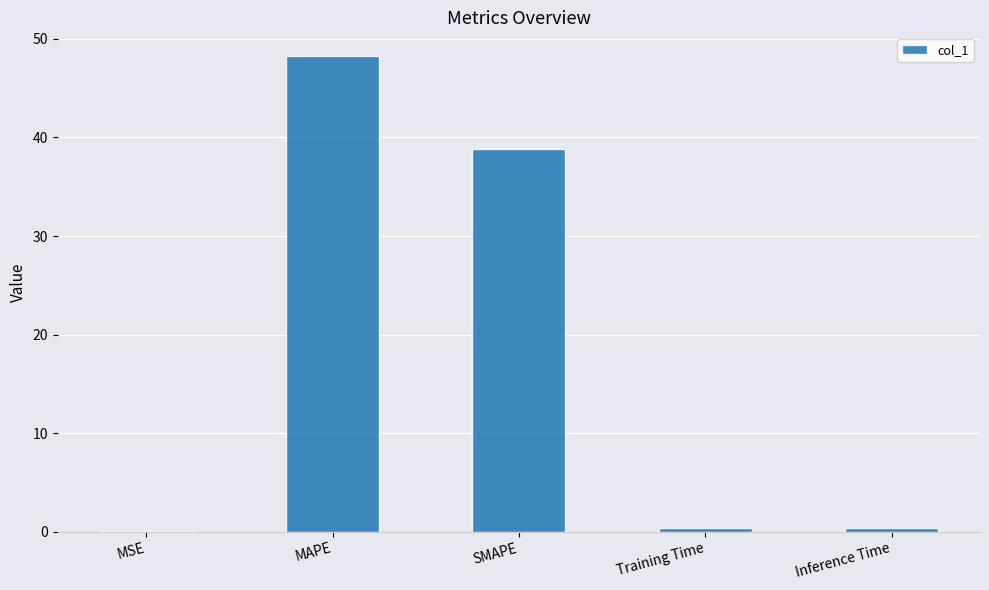

Does the chart contain stacked bars?

No